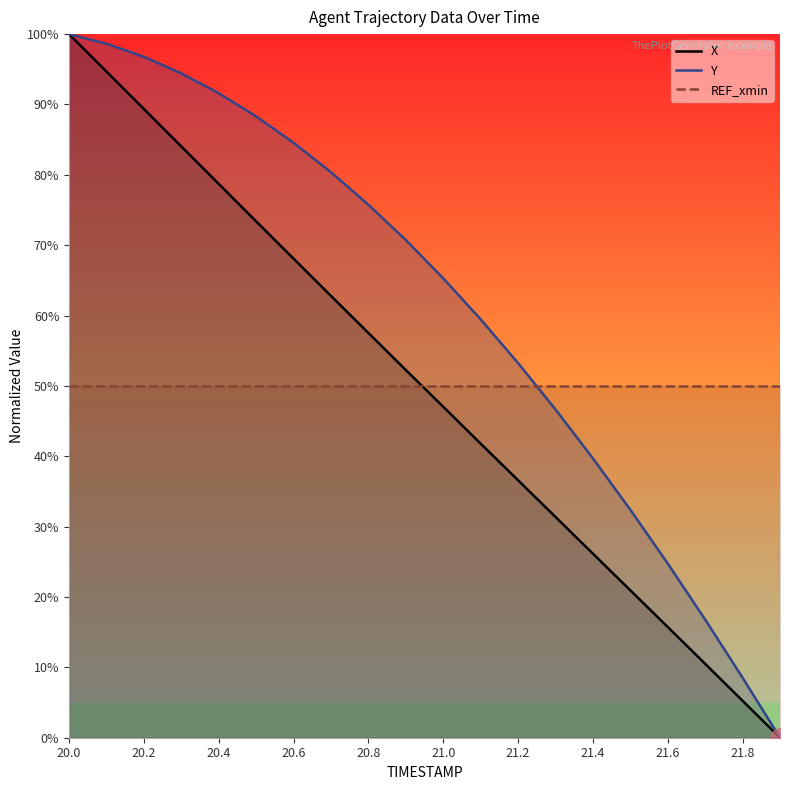

True or false: Y and X intersect in this chart.

False